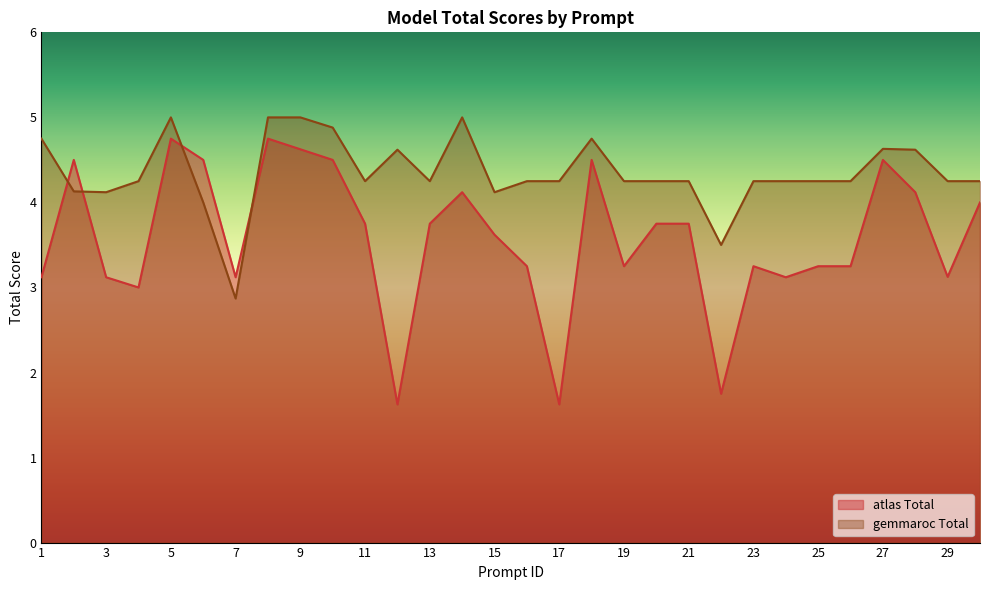

Is it true that gemmaroc Total equals 4.8 at 1?

True